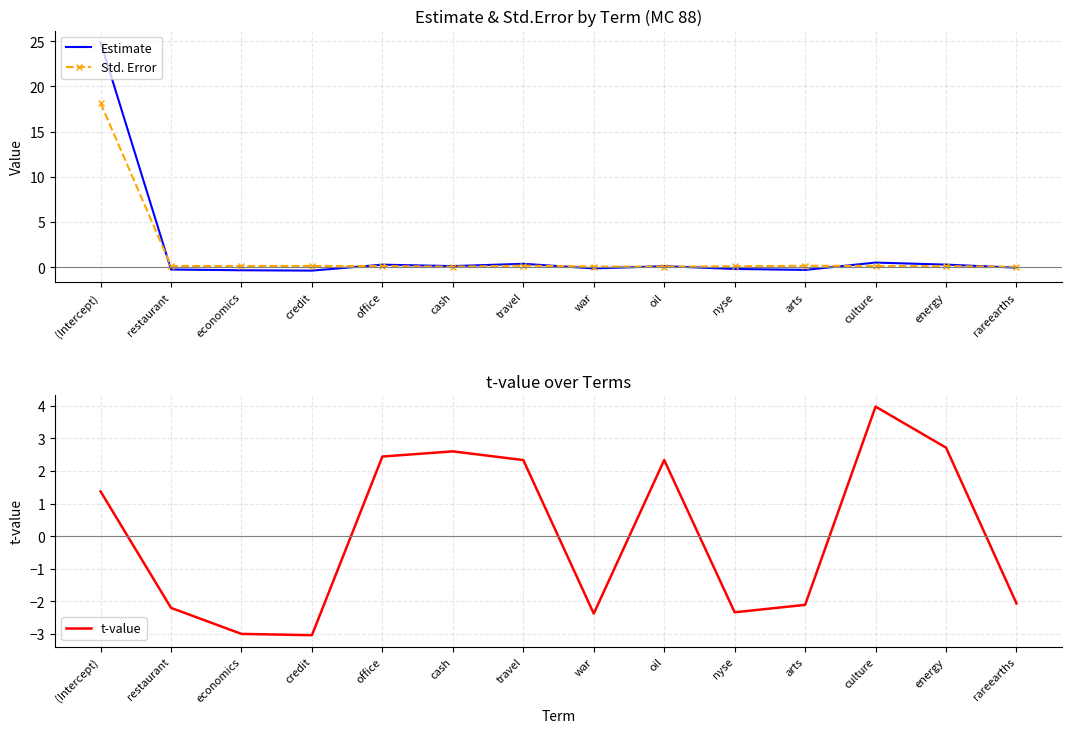

What is the maximum value shown in the chart?

24.9